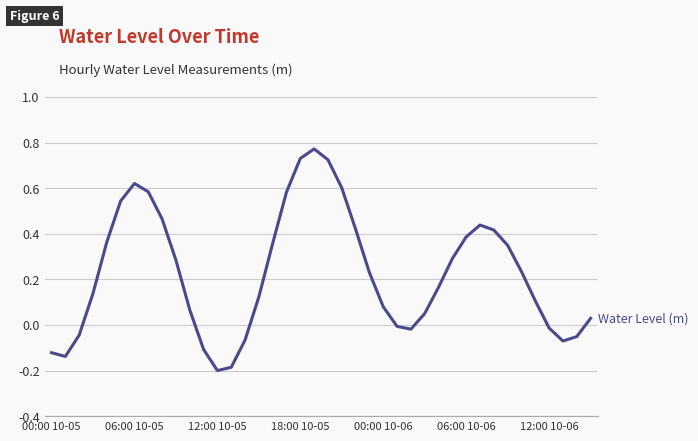

What is the difference between the maximum and minimum values?

1.0